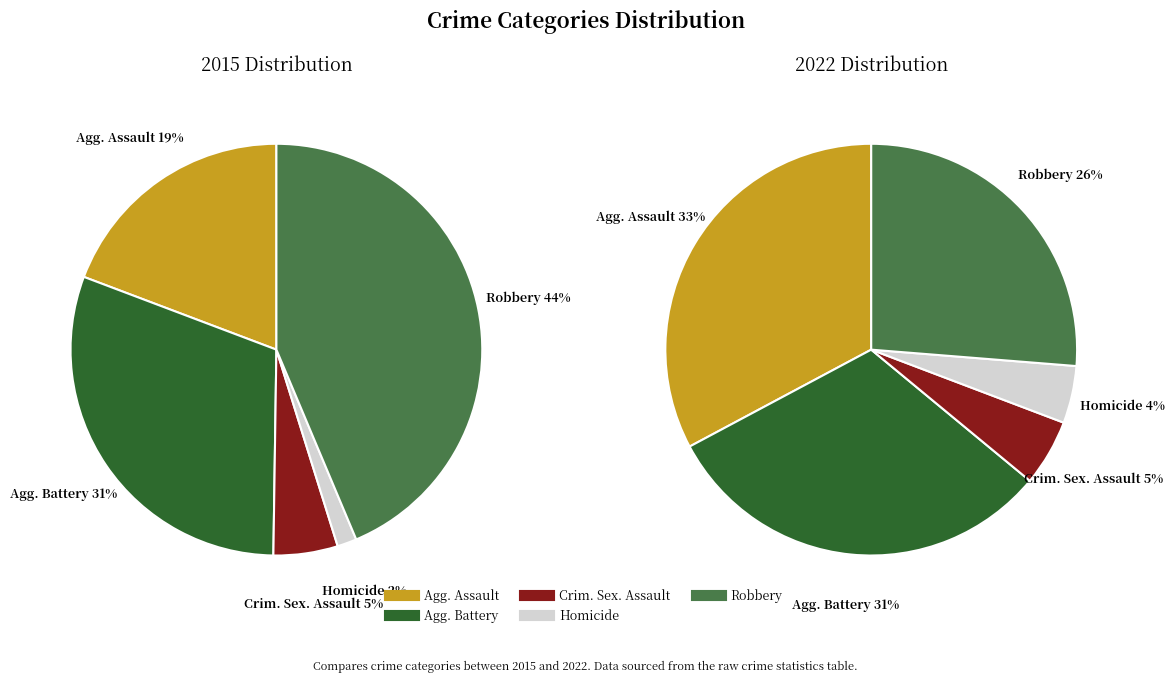

Is there a majority slice in this chart?

No